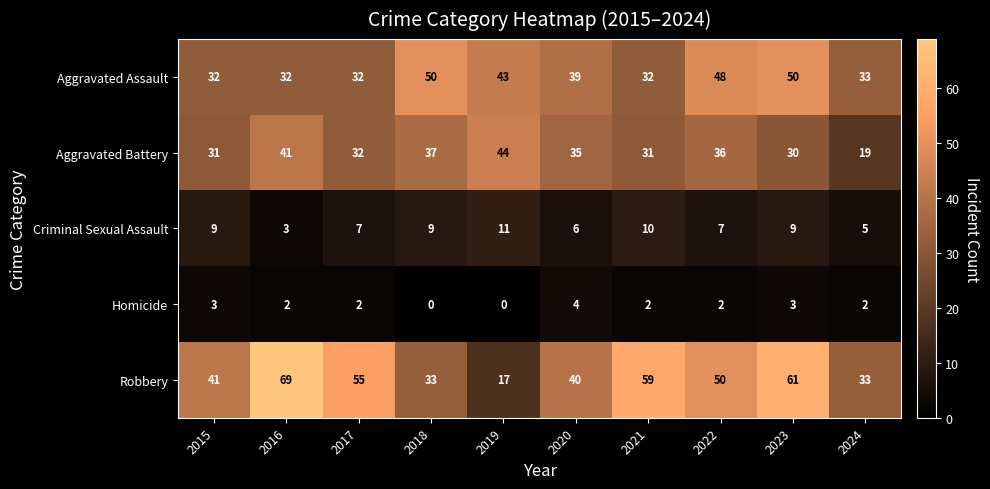

What is the maximum value shown in the chart?

69